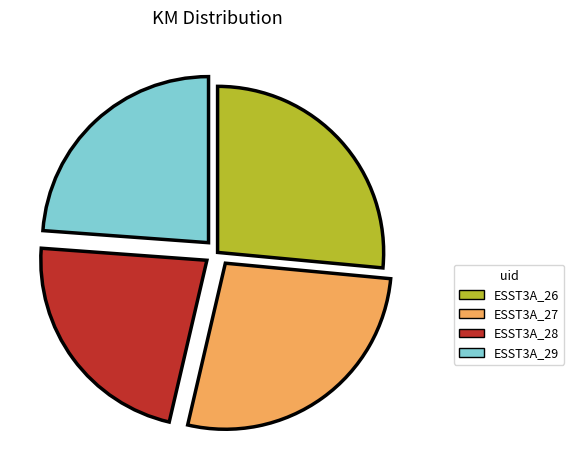

Rank the categories by value from highest to lowest.

ESST3A_27, ESST3A_26, ESST3A_29, ESST3A_28